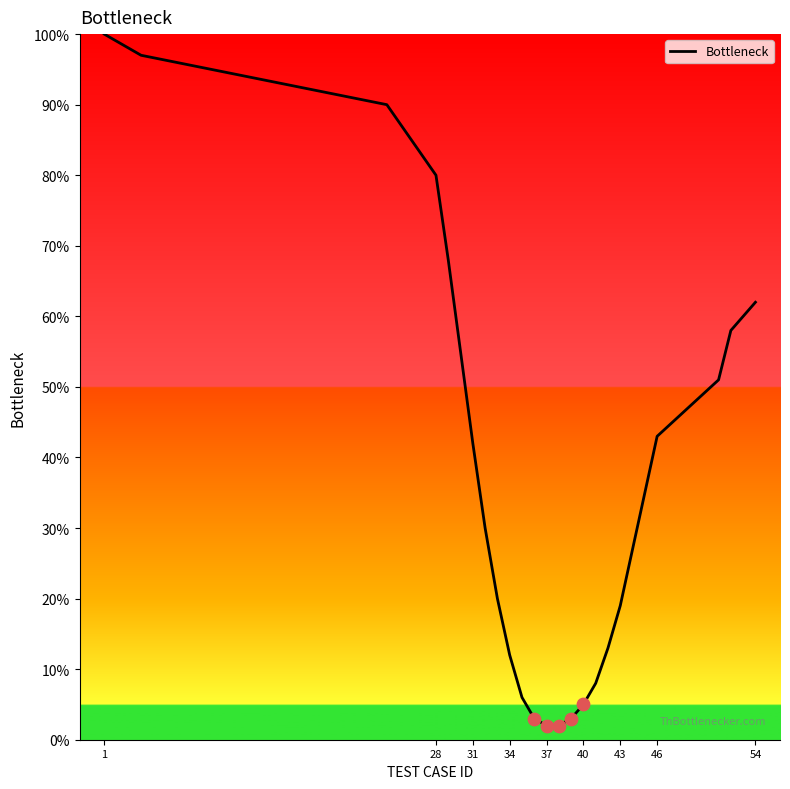

What is the difference between the maximum and minimum values?

98